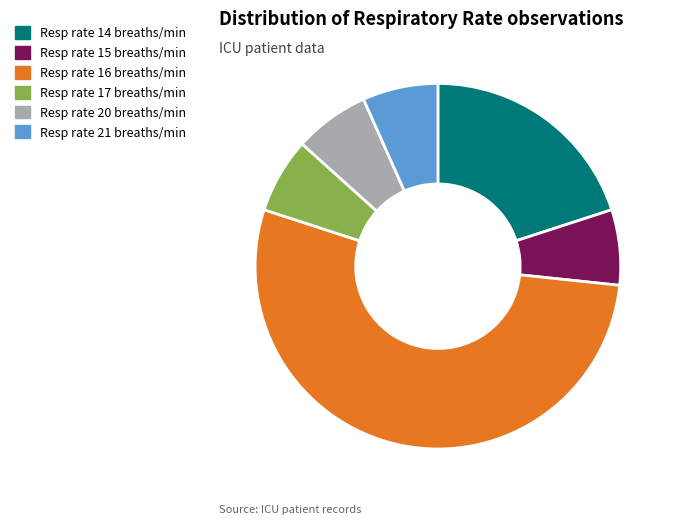

Which category has the biggest portion of the pie?

Resp rate 16 breaths/min